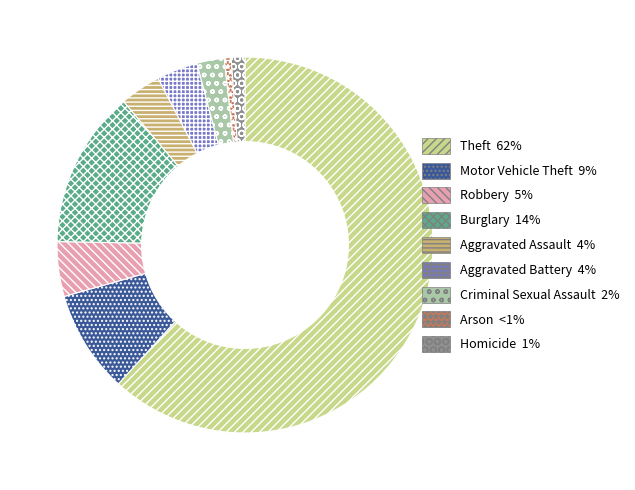

Does any single category account for the majority?

Yes